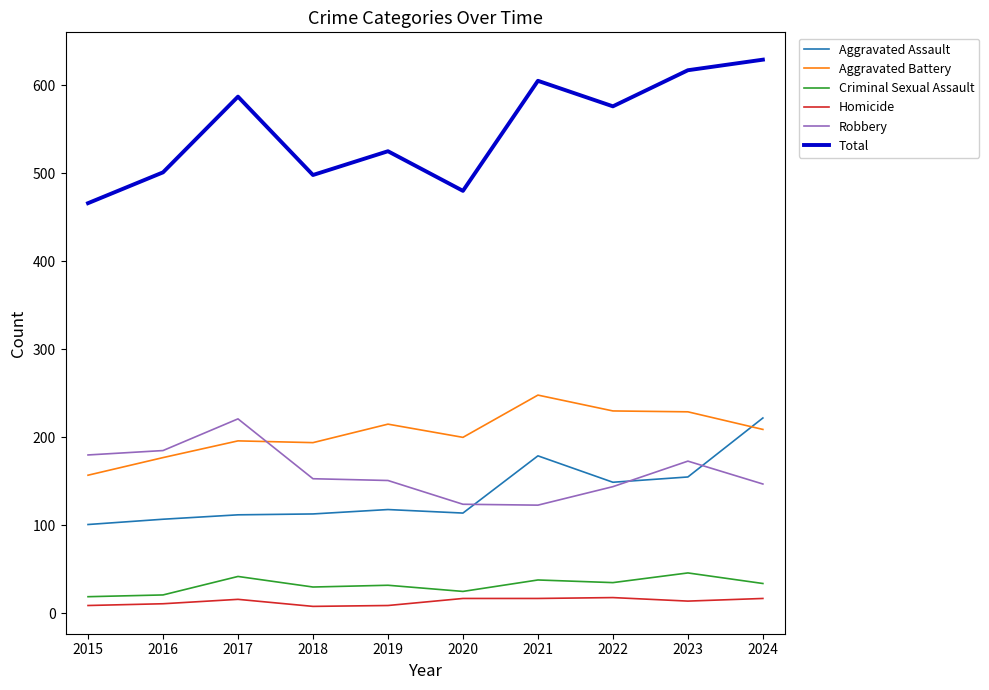

In Total, how many points are lower than both neighbors (excluding endpoints)?

3